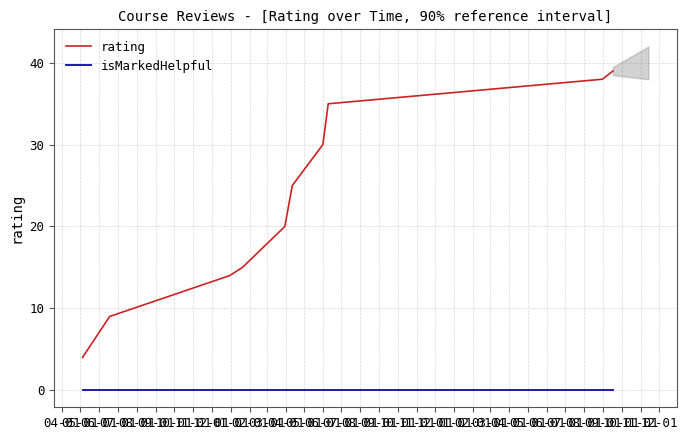

True or false: rating and isMarkedHelpful cross at least once.

False